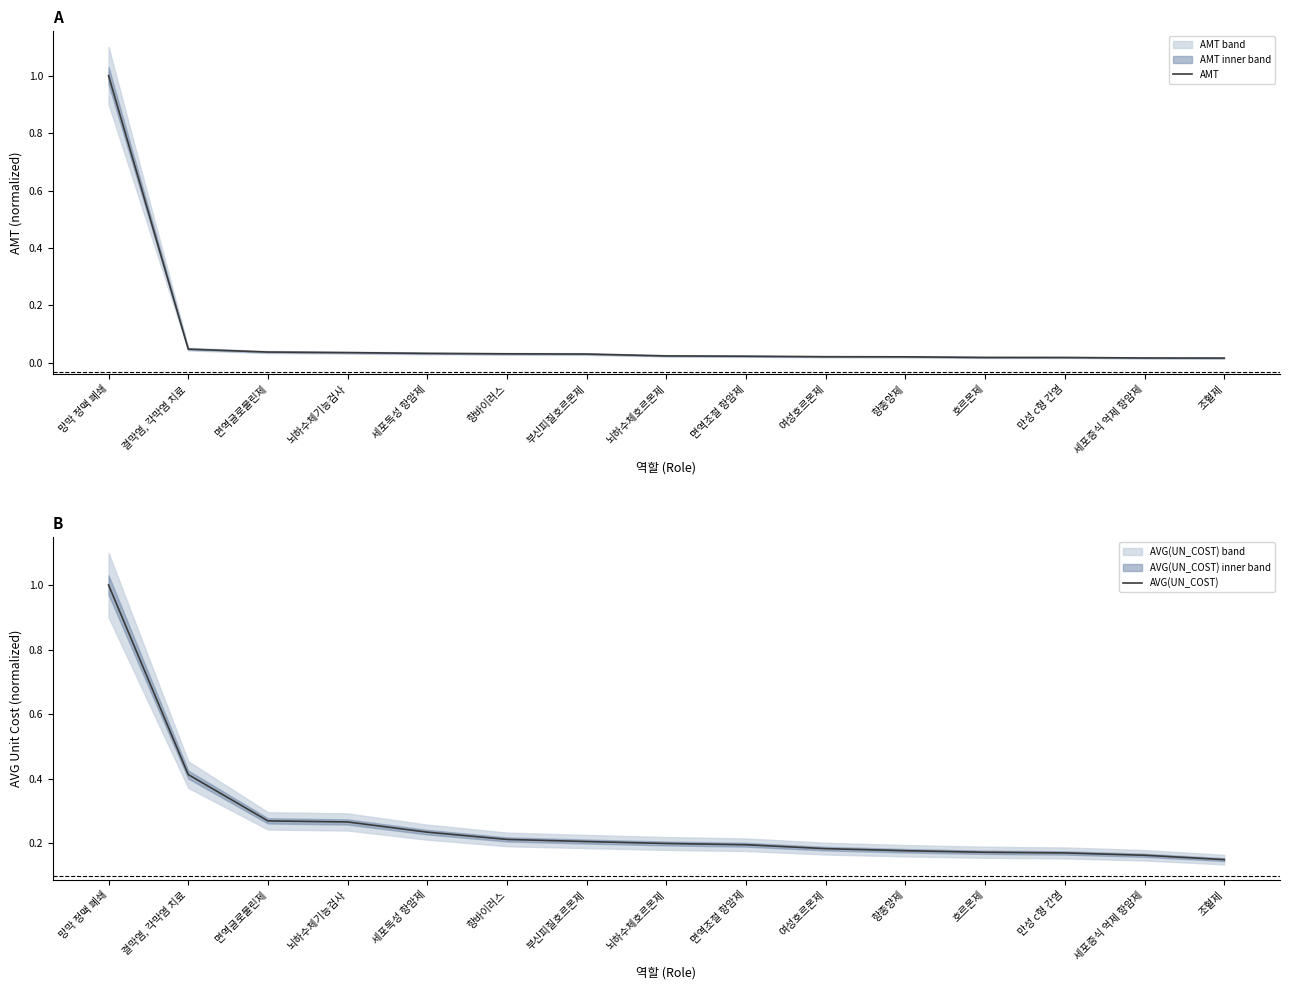

At which label is AVG(UN_COST) closest to 0?

조혈제